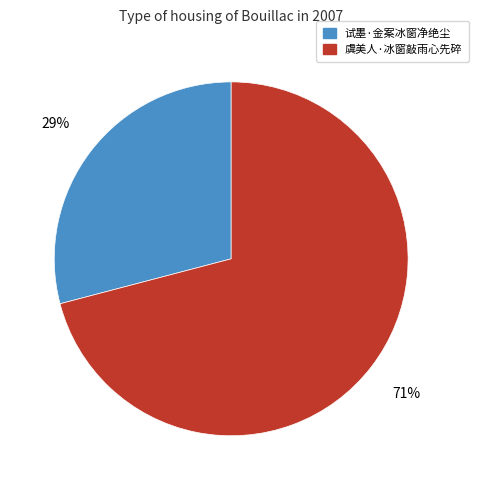

To the nearest percent, what portion does 虞美人·冰窗敲雨心先碎 represent?

71%